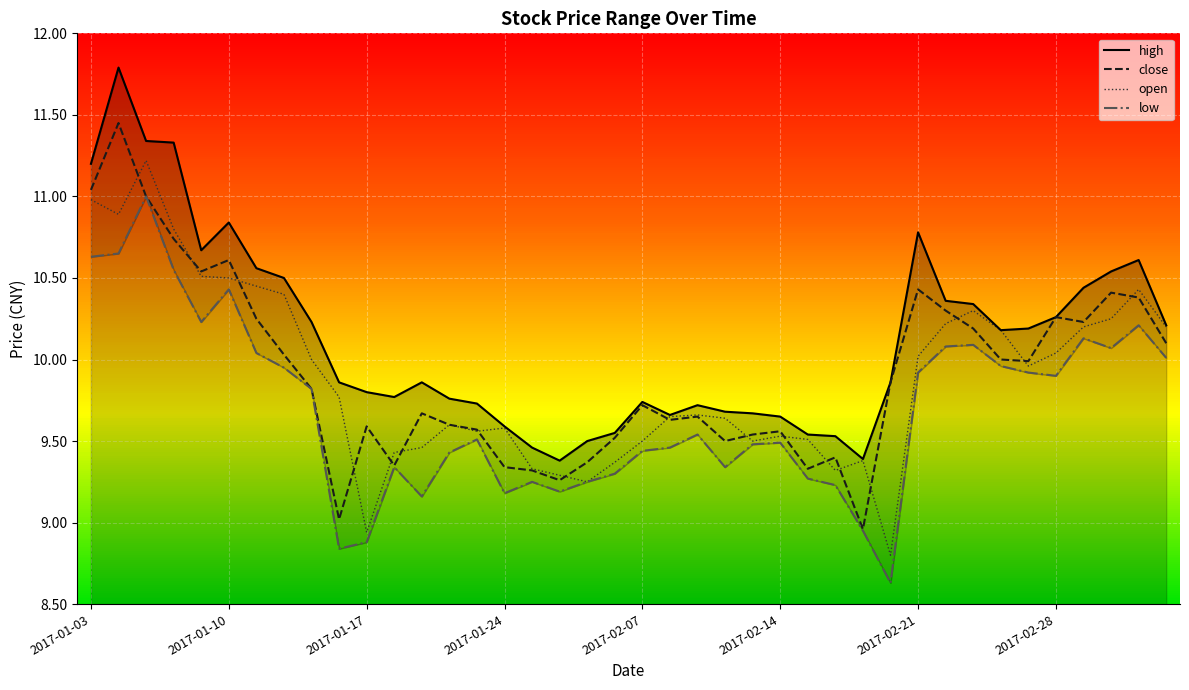

What is the minimum value for open?

8.8